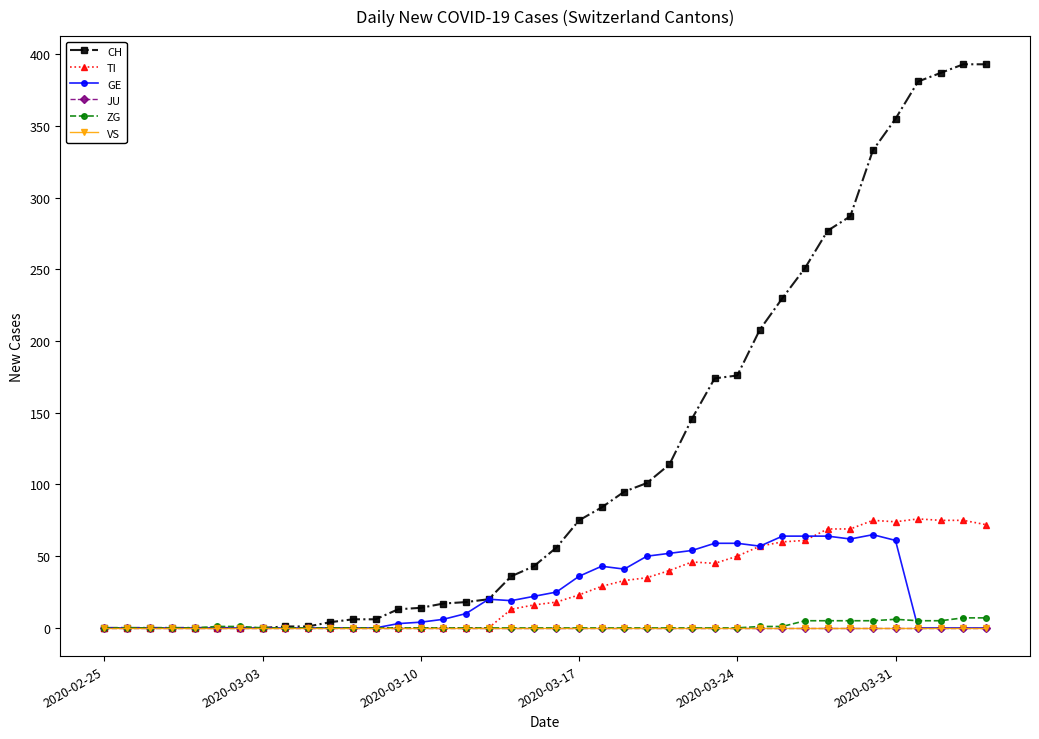

True or false: GE and VS intersect in this chart.

False